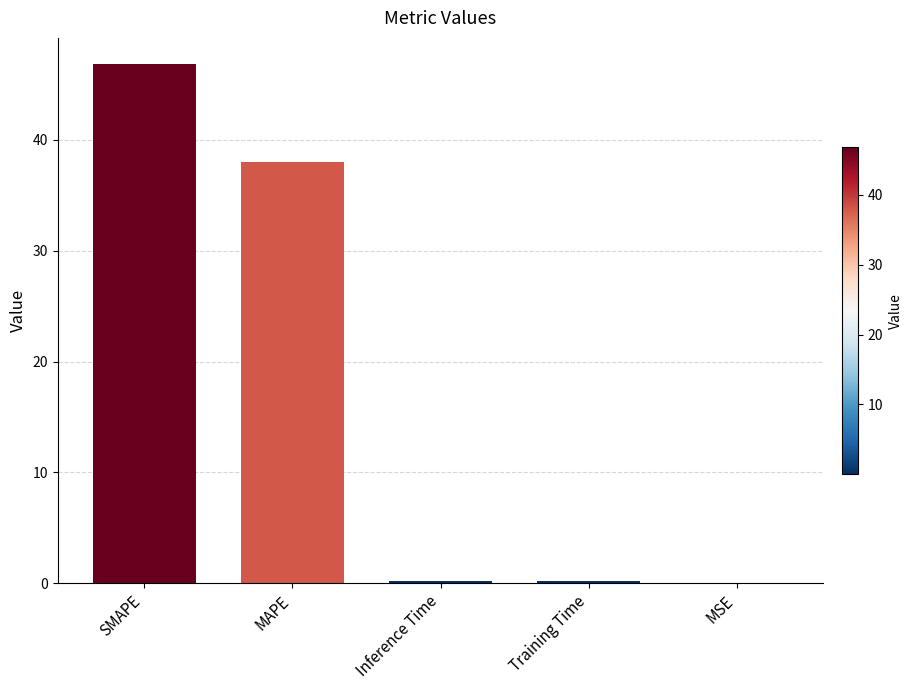

What is the maximum value shown in the chart?

46.8